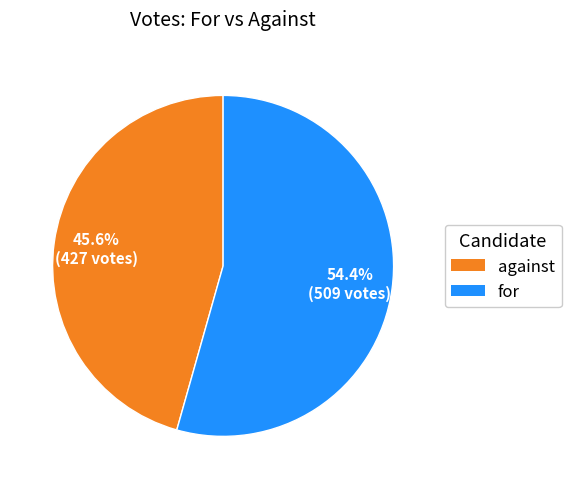

How many segments does this pie chart have?

2